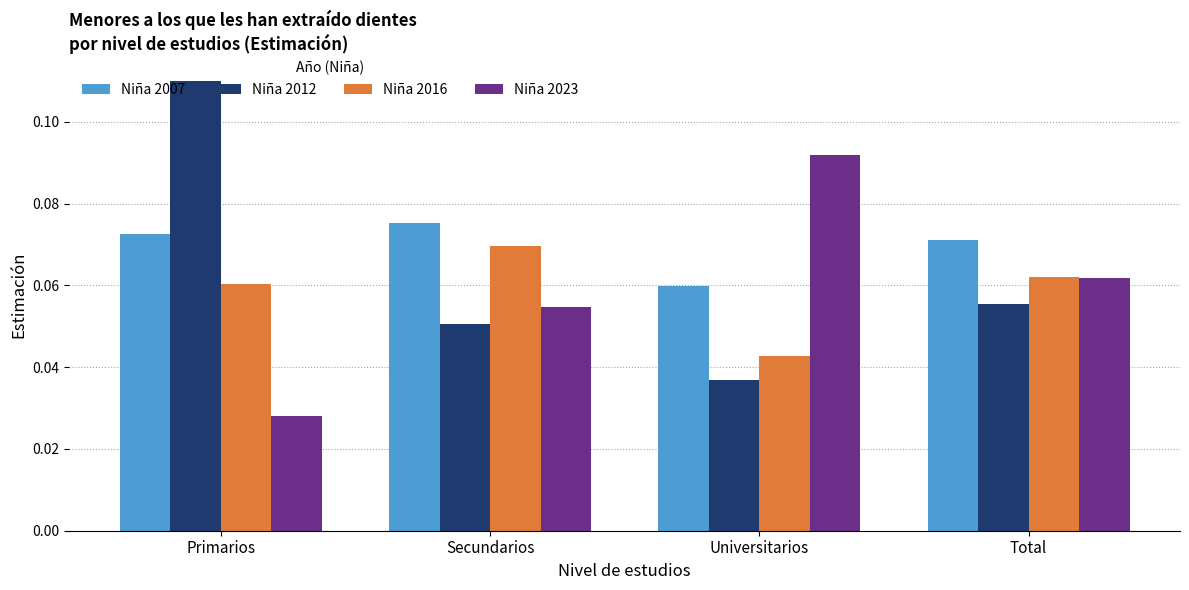

Is the value of Niña 2007 at Total greater than the value of Niña 2012 at Secundarios?

Yes